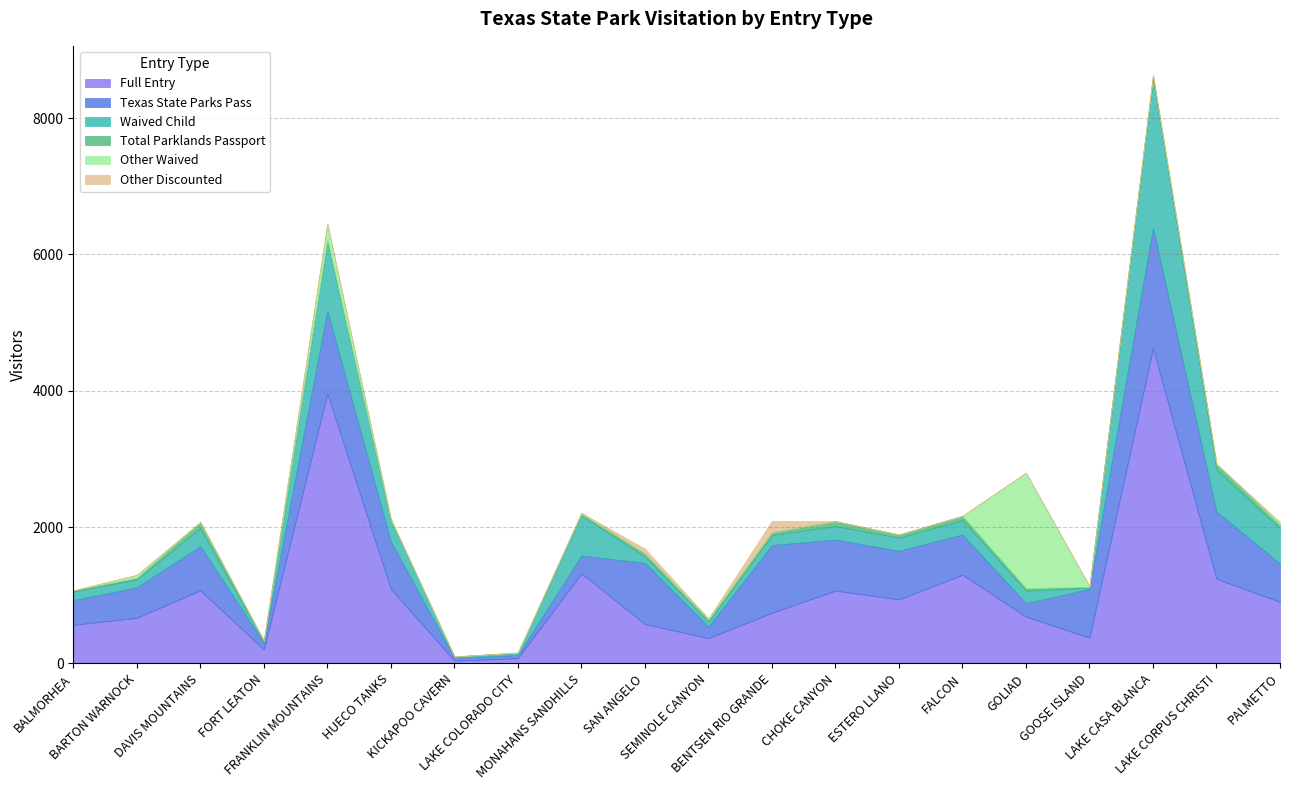

True or false: Texas State Parks Pass has a value of 52 at GOLIAD.

False